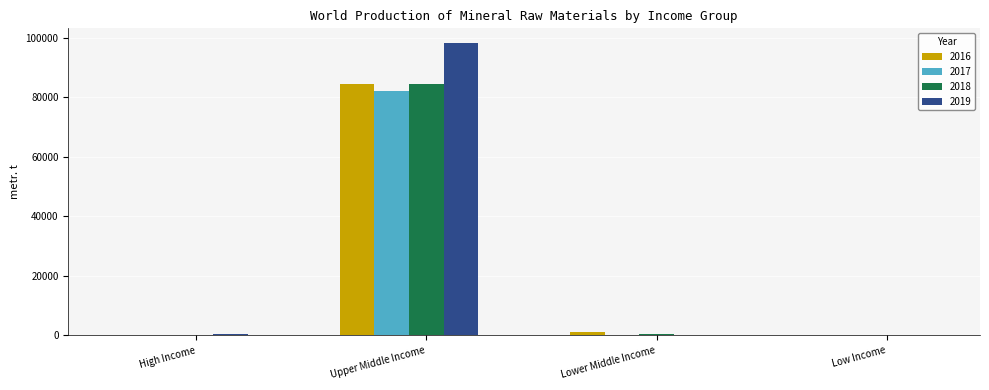

Is the value of 2018 at Upper Middle Income greater than the value of 2016 at Lower Middle Income?

Yes